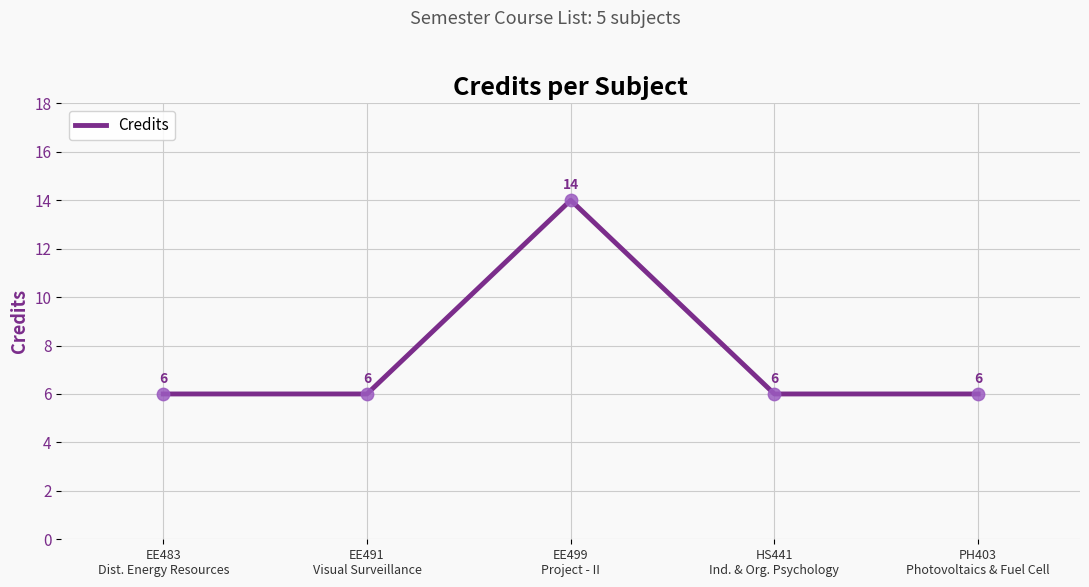

Which has a higher value, EE499
Project - II or PH403
Photovoltaics & Fuel Cell?

EE499
Project - II